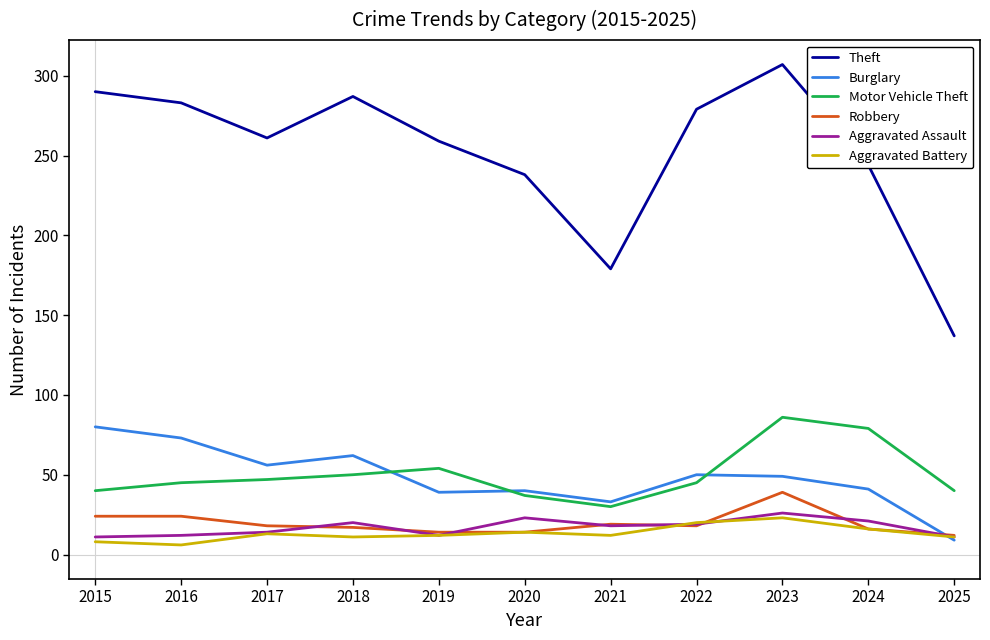

What is the greatest value displayed?

307